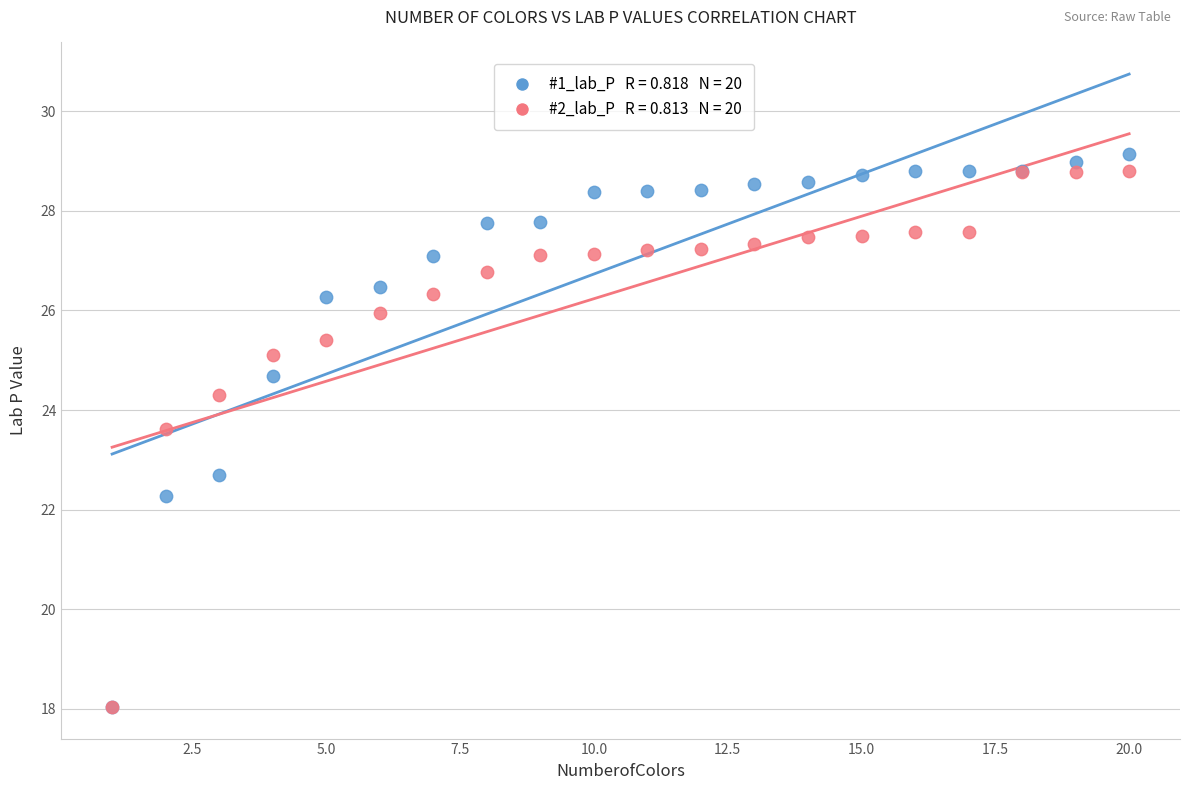

Across all series, what Y value is closest to 23?

22.7